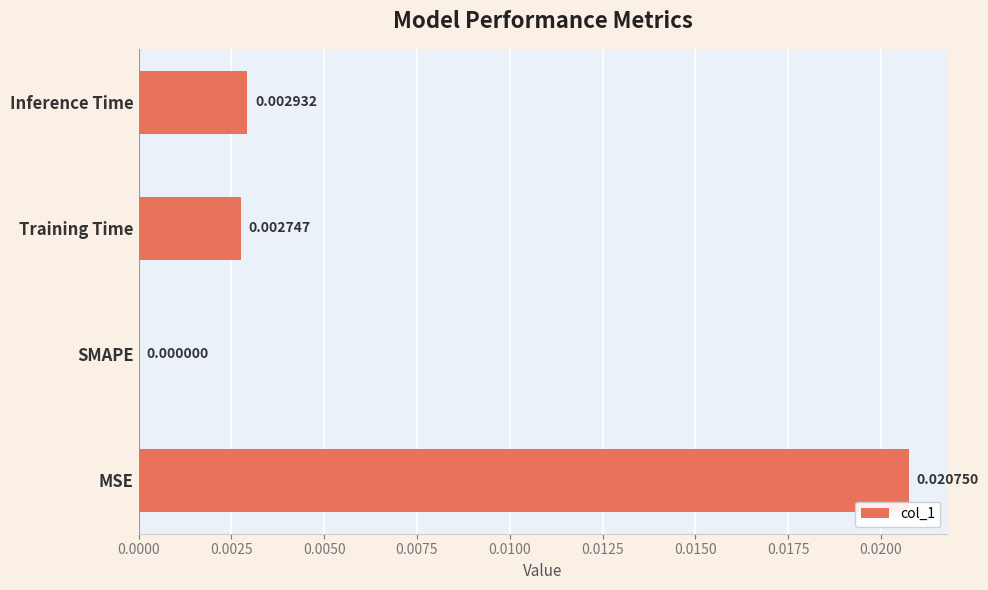

Which has a higher value, MSE or Training Time?

MSE